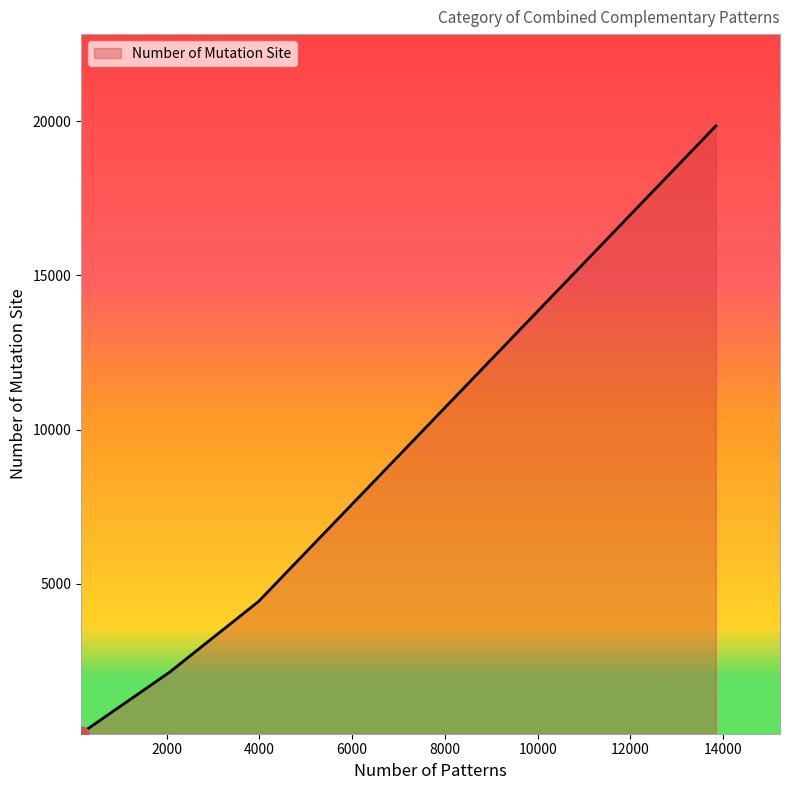

What is the greatest value displayed?

19845